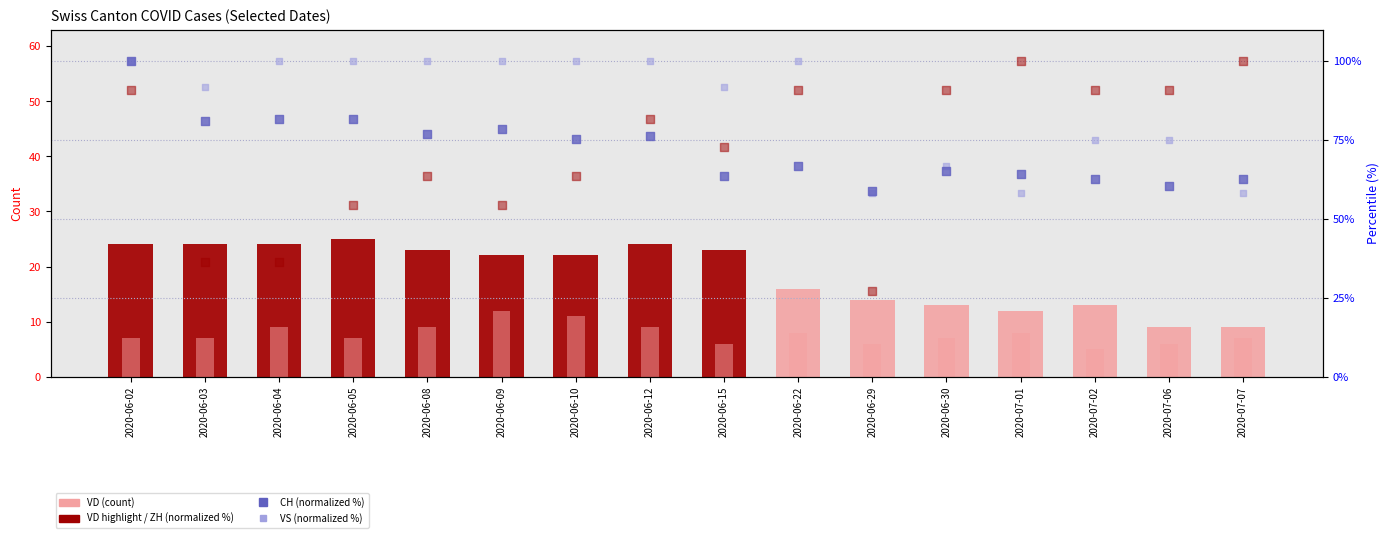

Which series contains the highest Y value?

CH (normalized %)